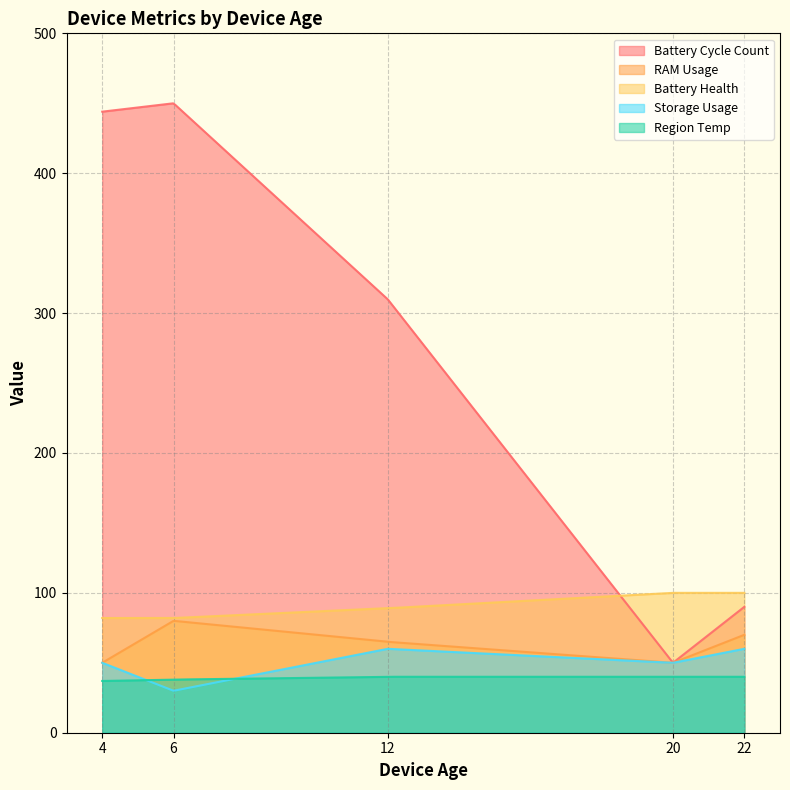

Reading left to right, transcribe all the data shown in this chart.

Battery Cycle Count: 444	450	310	50	90
RAM Usage: 50	80	65	50	70
Battery Health: 82	82	89	100	100
Storage Usage: 50	30	60	50	60
Region Temp: 37	38	40	40	40